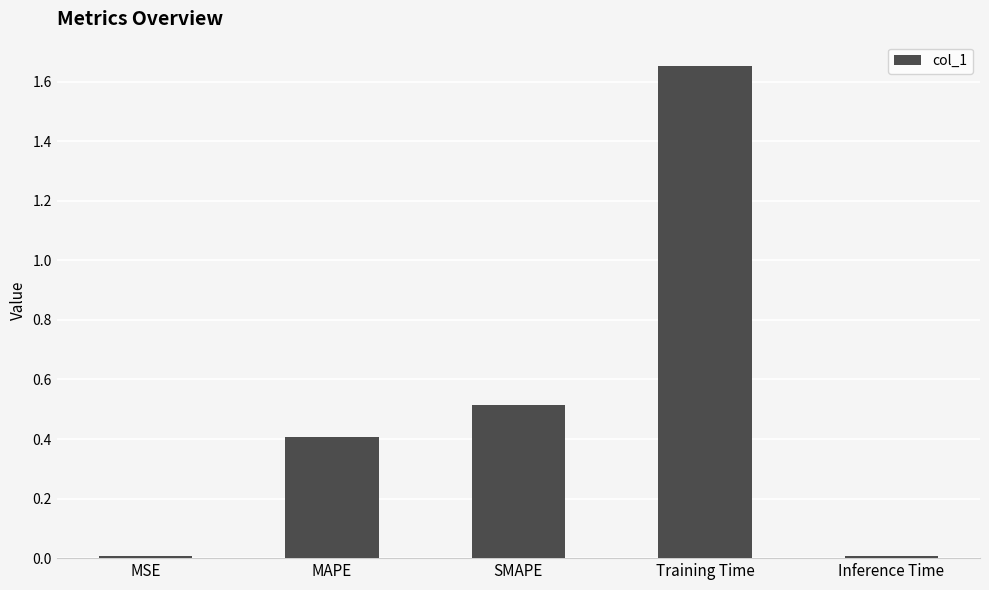

What is the label of the 3rd bar from the right?

SMAPE